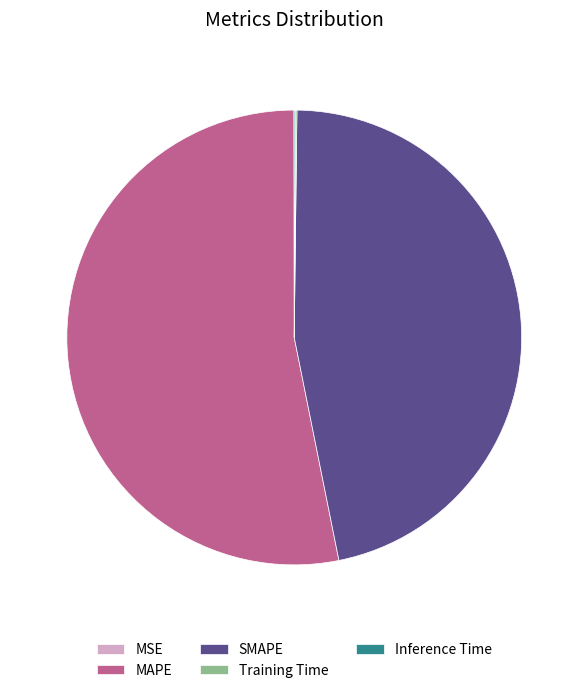

Which slice is the largest?

MAPE